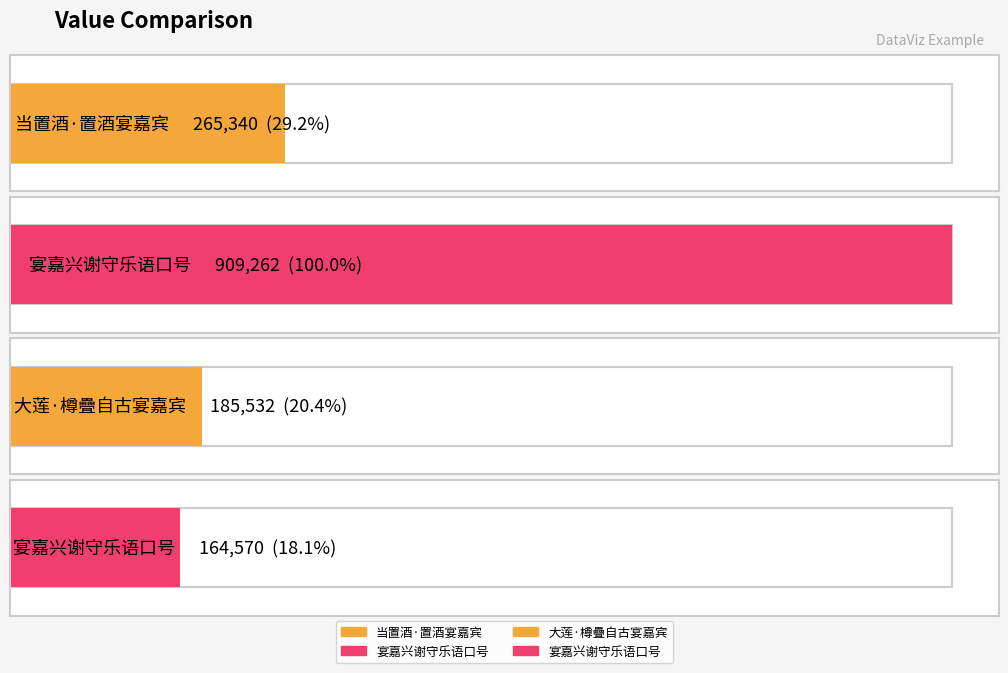

The chart shows a value of 1219461 at 宴嘉兴谢守乐语口号. True or false?

False